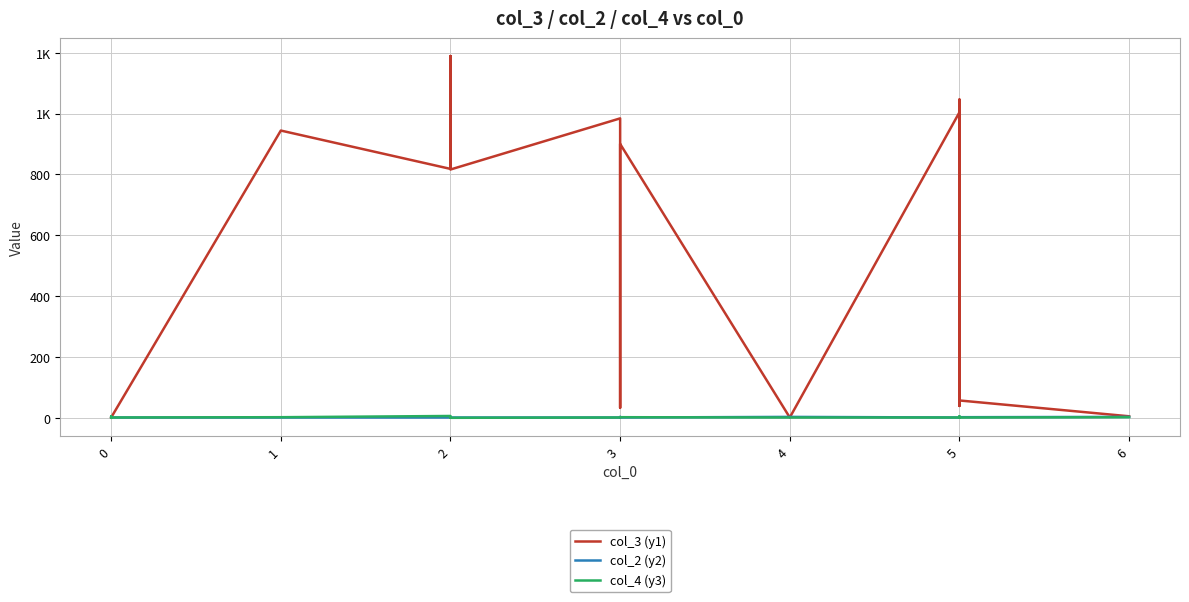

Is the value of col_2 (y2) at 3 greater than the value of col_3 (y1) at 2?

No